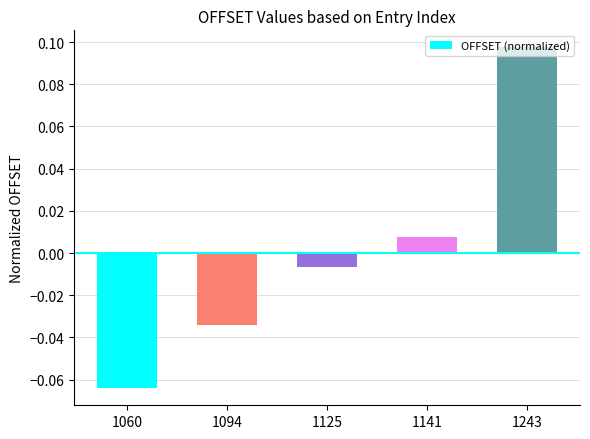

Does the chart contain stacked bars?

No